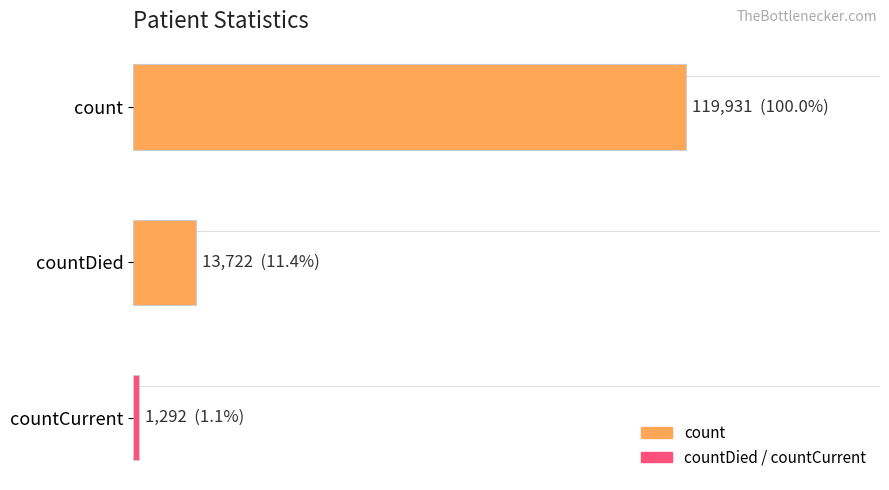

List the labels in order of value, smallest first.

countCurrent, countDied, count